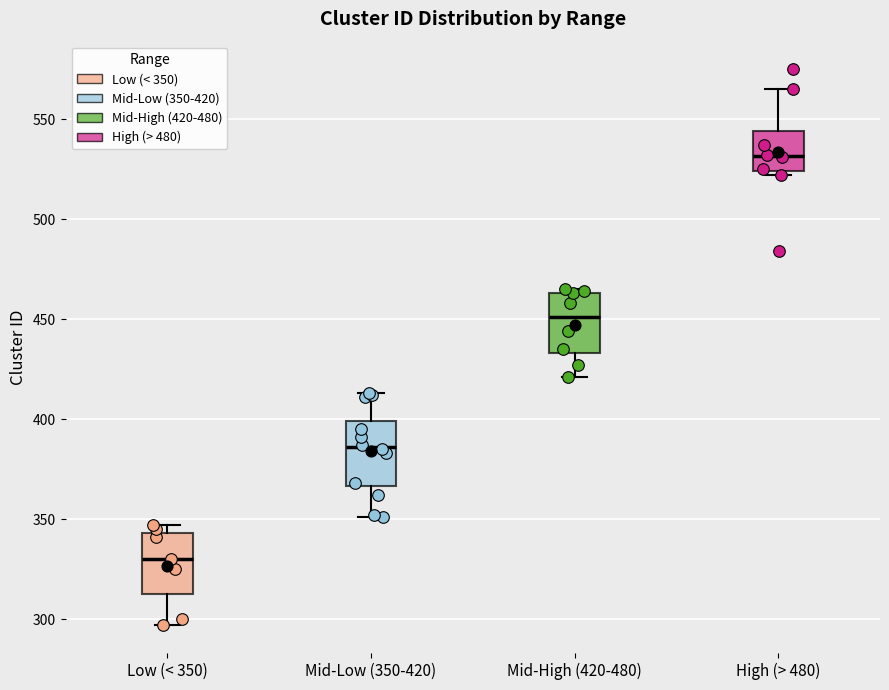

Reading left to right, read every box against the y-axis: the position of its median line, the range the box covers, and the ends of its whiskers. The values are not printed on the chart, so give them approximately, as read against the axis.

Low (< 350): median 330, box 315 to 345, whiskers 295 to 345 (just above the box's upper edge)
Mid-Low (350-420): median 385, box 365 to 400, whiskers 350 to 415
Mid-High (420-480): median 450, box 435 to 465, whiskers 420 to 465 (just above the box's upper edge)
High (> 480): median 530, box 525 to 545, whiskers 520 to 565